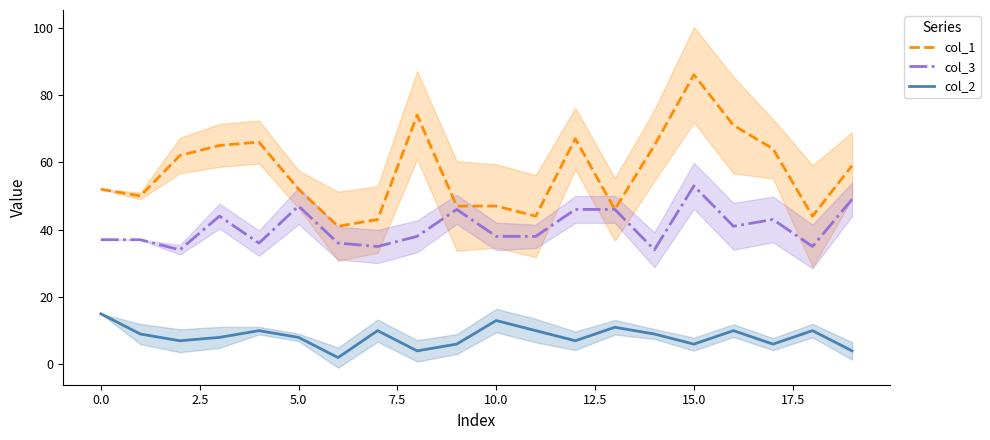

The col_1 series shows 52 at 5.0. True or false?

True